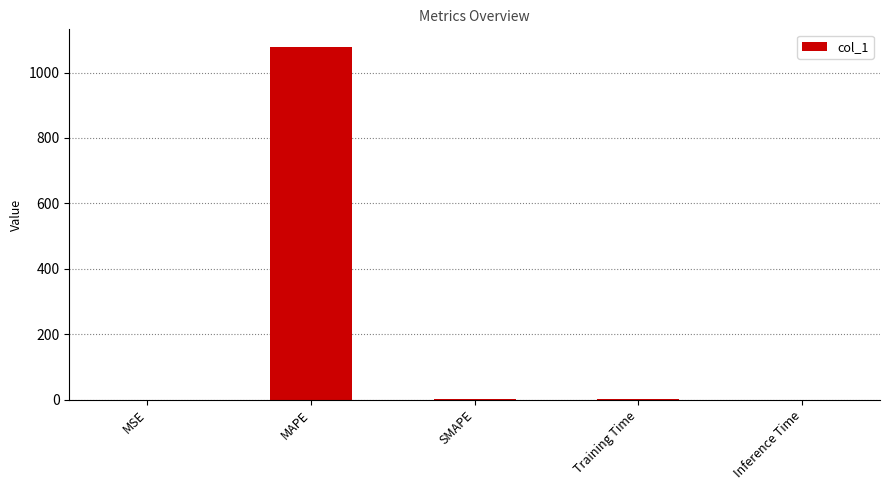

What is the greatest value displayed?

1078.4